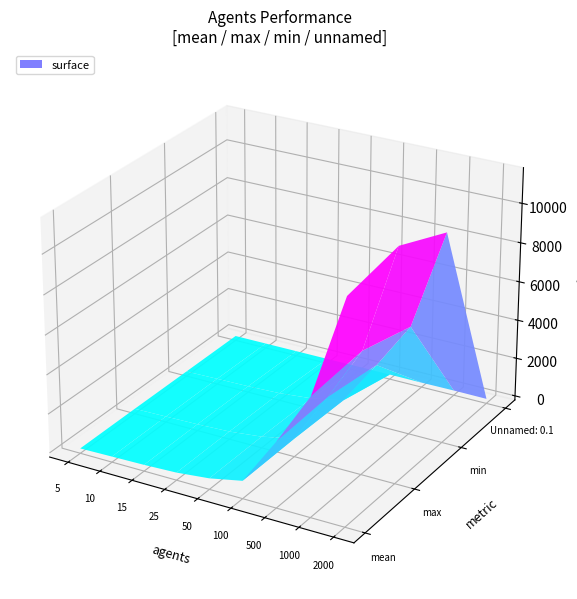

Reading left to right, what are all the values shown in this chart?

mean: 36.6	73.0	108.3	174.5	348.5	691.7	3116.5	5792.4	10995.8
max: 42.3	78.0	115.9	185.2	368.7	722.6	3293.6	6045.5	11550.4
min: 33.5	67.9	99.3	163.7	327.8	663.0	2939.5	5333.9	10441.2
Unnamed: 0.1: 25.6	27.0	28.0	29.0	31.8	29.0	24.0	35.0	26.0